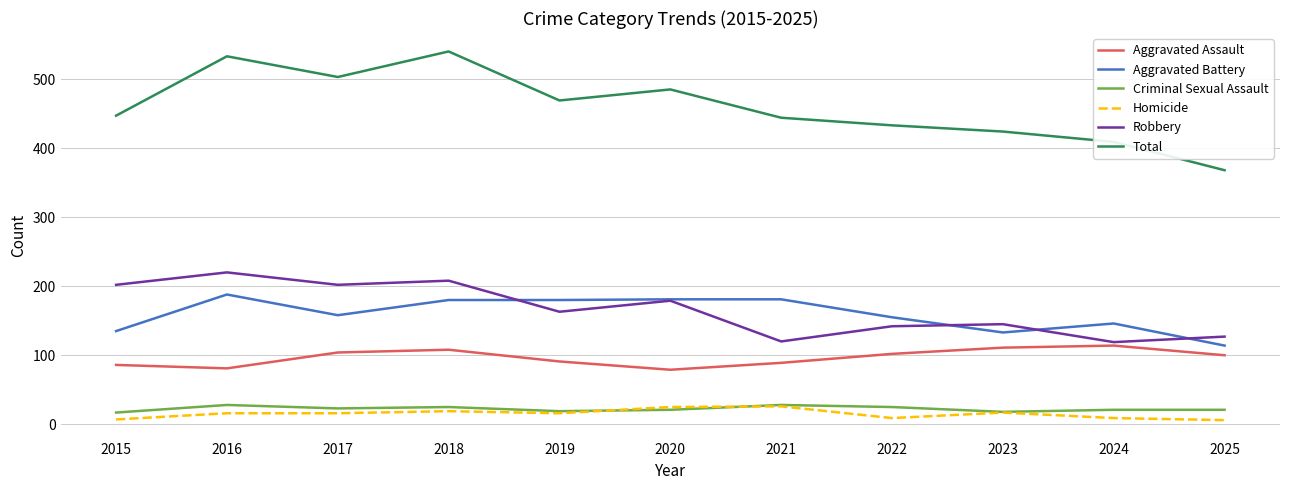

Which series has the largest total across all categories?

Total